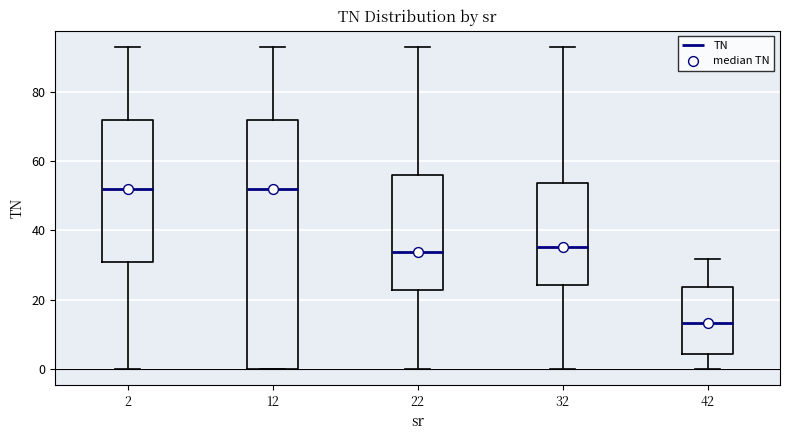

Reading left to right, transcribe this box plot: for each box, give where its median line is, the range the box spans, and where its two whiskers end, as read against the y-axis. The values are not printed on the chart, so give them approximately, as read against the axis.

2: median 52, box 32 to 72, whiskers 0 to 94
12: median 52, box 0 to 72, whiskers 0 to 94
22: median 34, box 22 to 56, whiskers 0 to 94
32: median 36, box 24 to 54, whiskers 0 to 94
42: median 14, box 4 to 24, whiskers 0 to 32